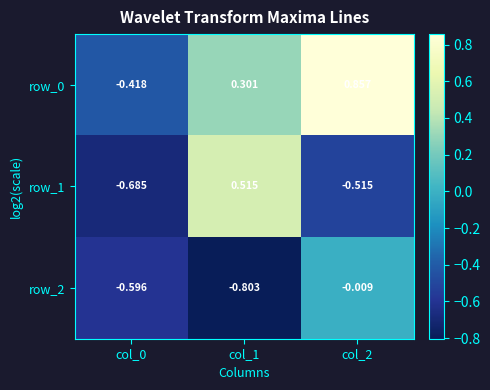

Is the value of row_0 at col_0 greater than the value of row_2 at col_0?

Yes